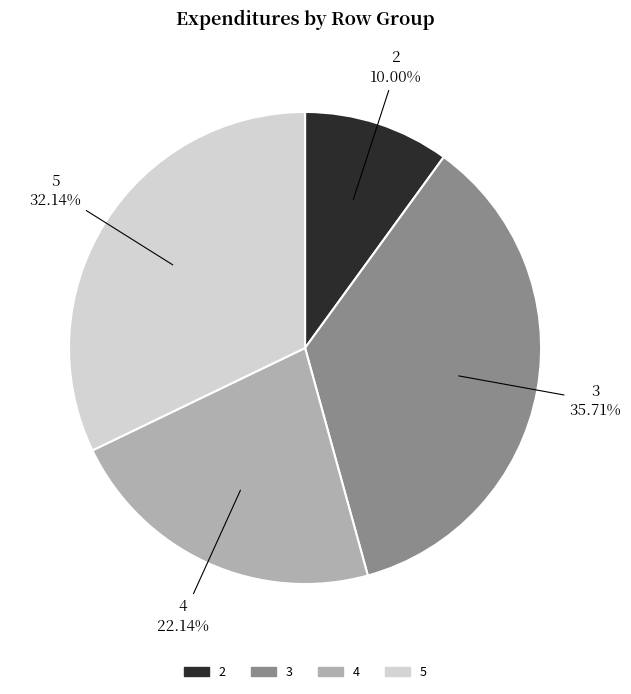

How many segments does this pie chart have?

4